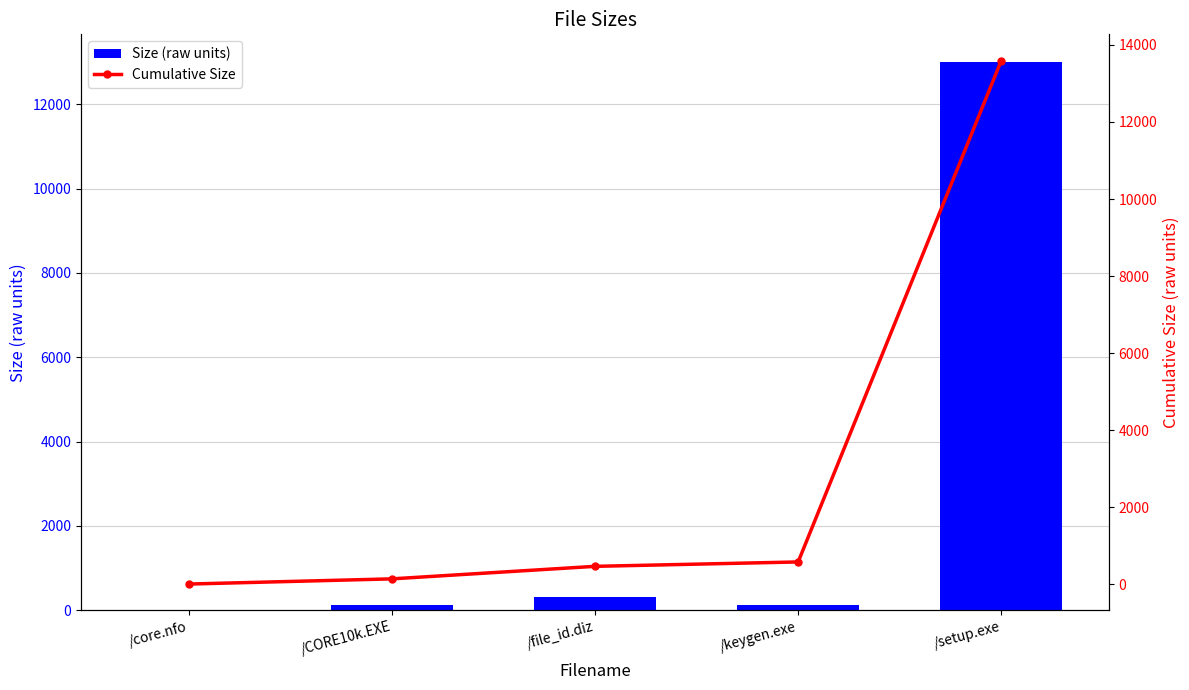

How many values in the Cumulative Size series are below 470?

2